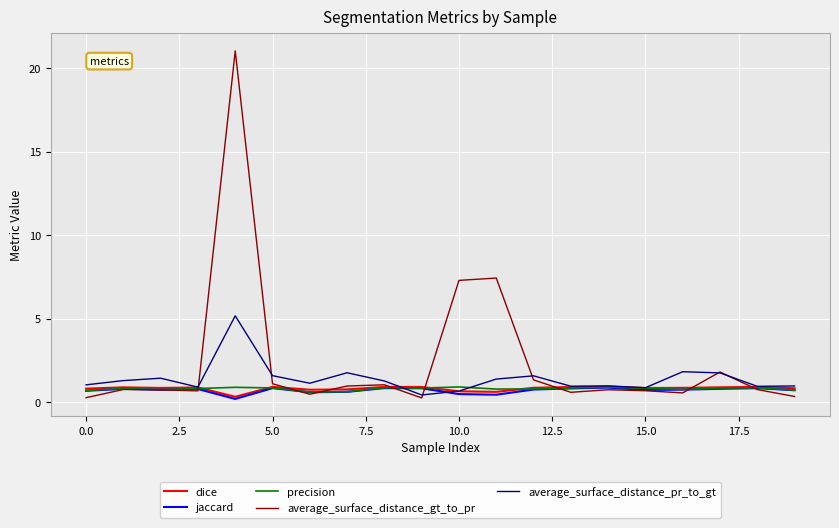

In precision, how many points are lower than both neighbors (excluding endpoints)?

5